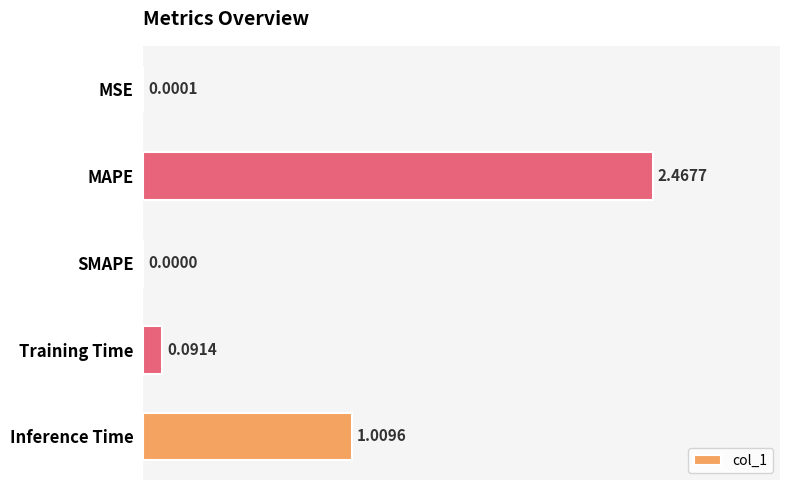

Are the bars horizontal?

Yes